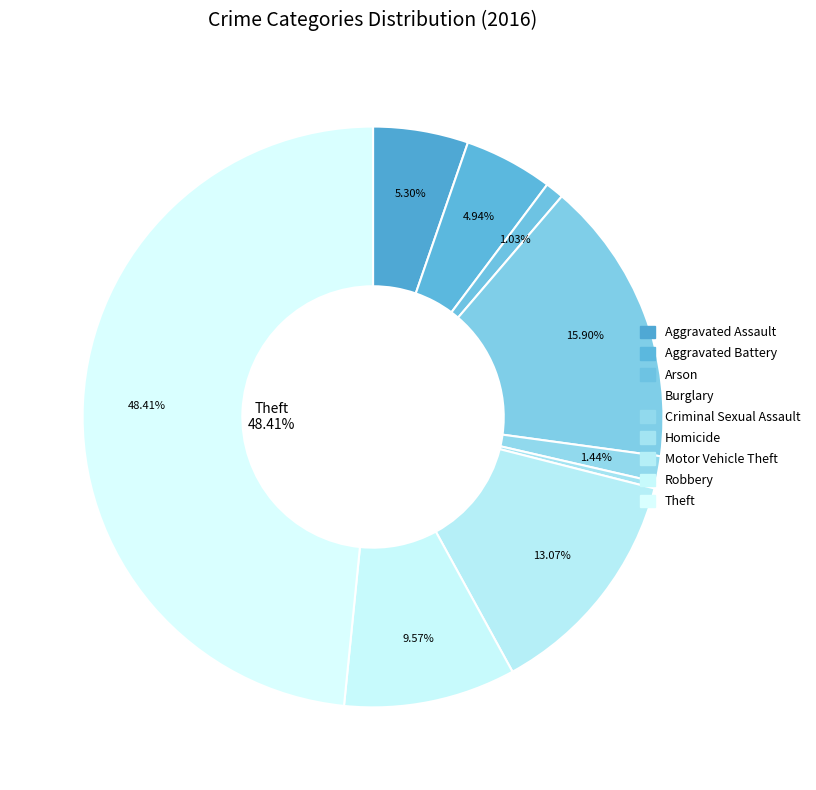

Count the number of slices in the pie.

9